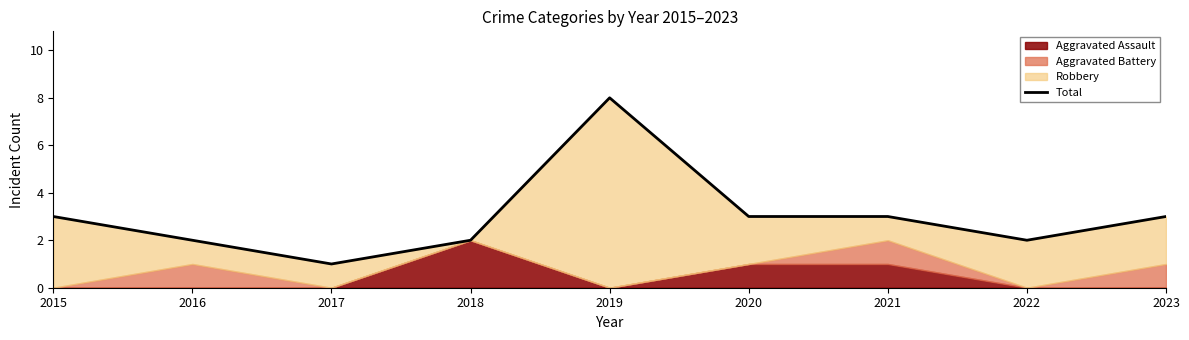

Which label corresponds to the largest value in the chart?

2019